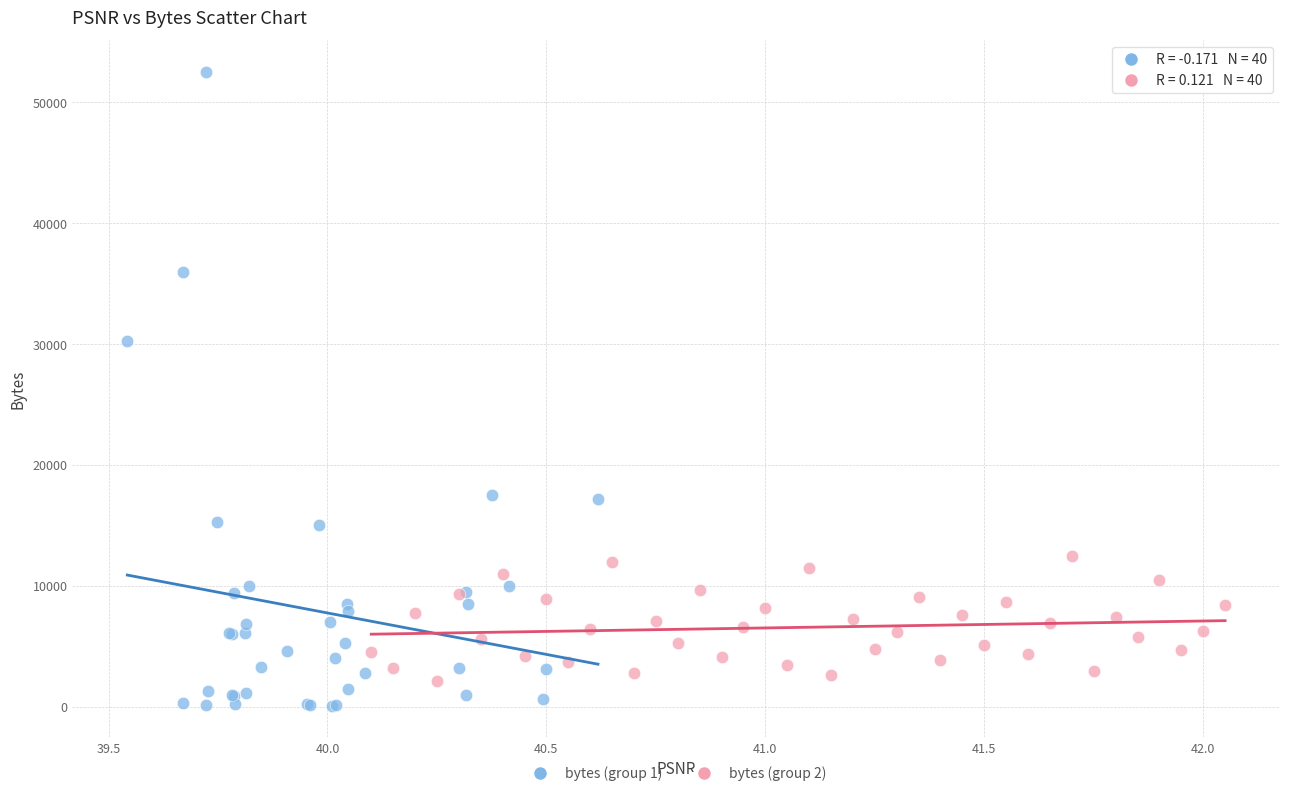

Which series has the largest Y range (max minus min)?

bytes (group 1)